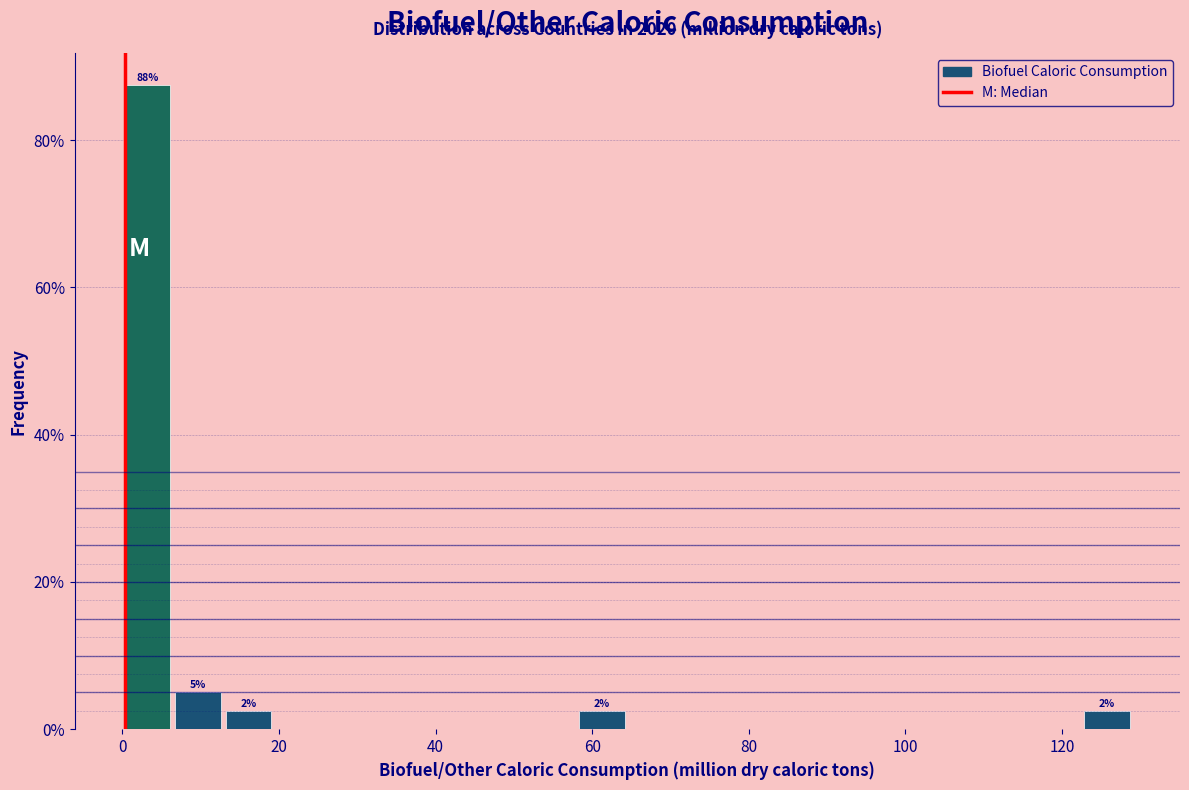

Read against the x-axis, roughly where is the centre of the tallest bar?

4